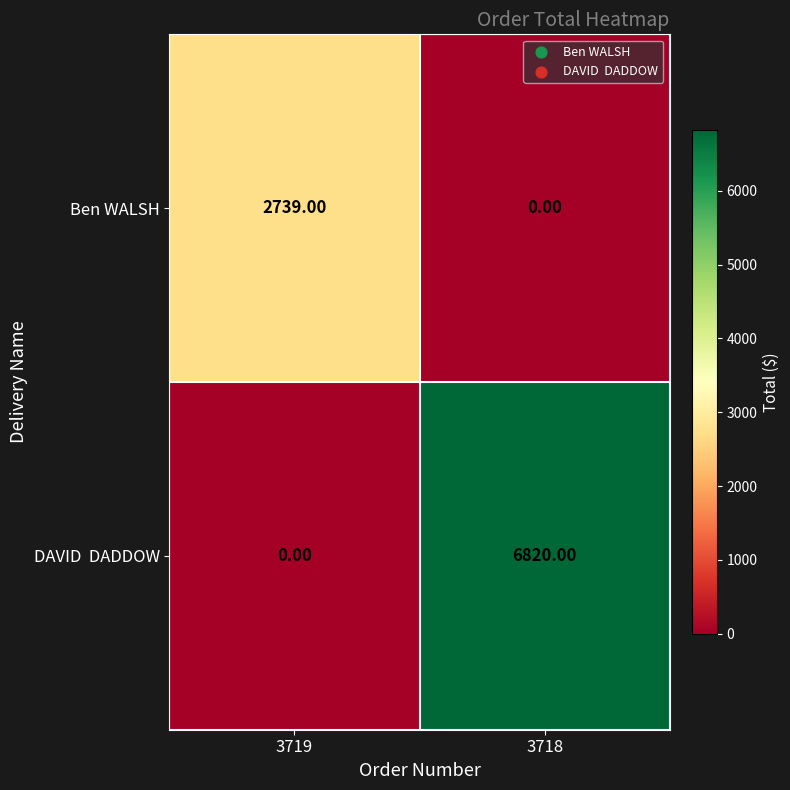

At how many categories does at least one series exceed 402?

2